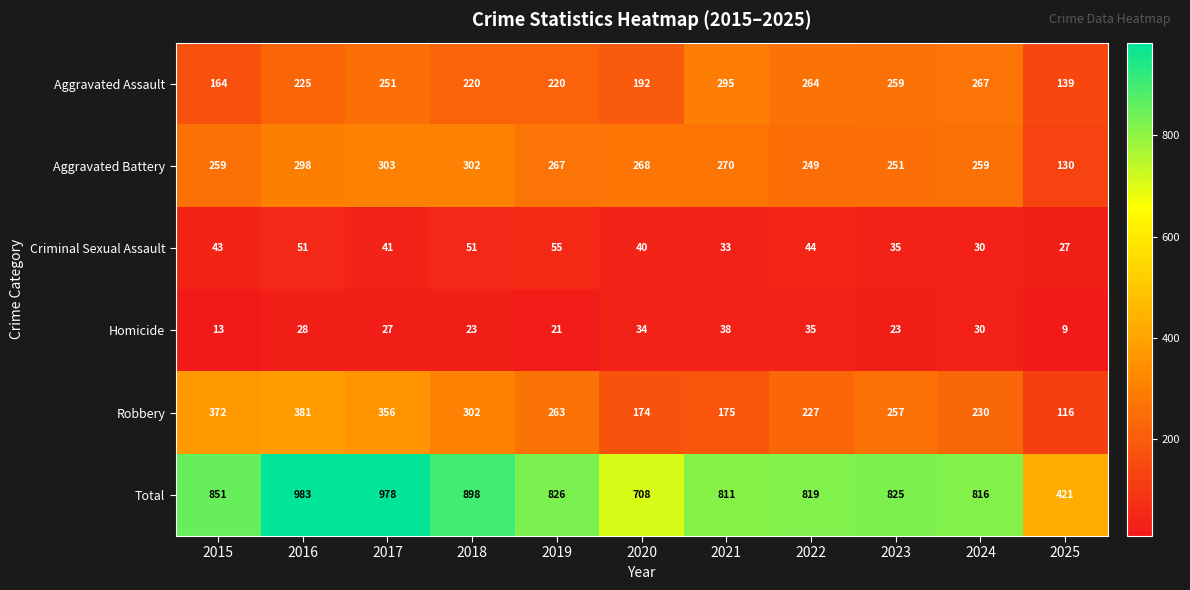

What is the smallest value displayed?

9